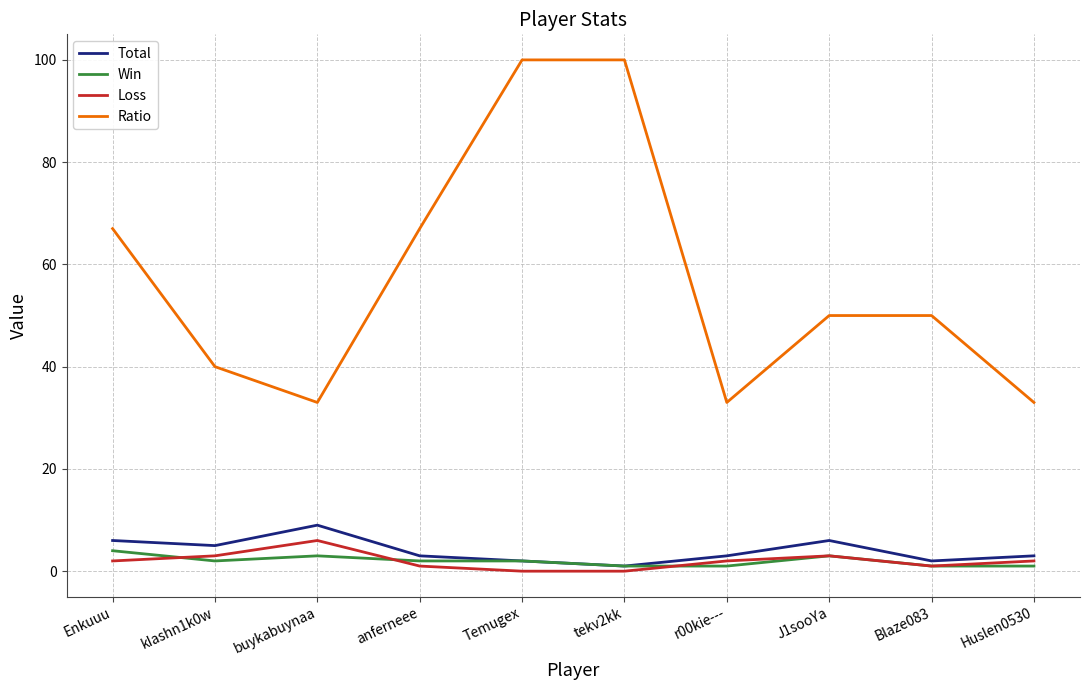

What is the average value of the Ratio series?

57